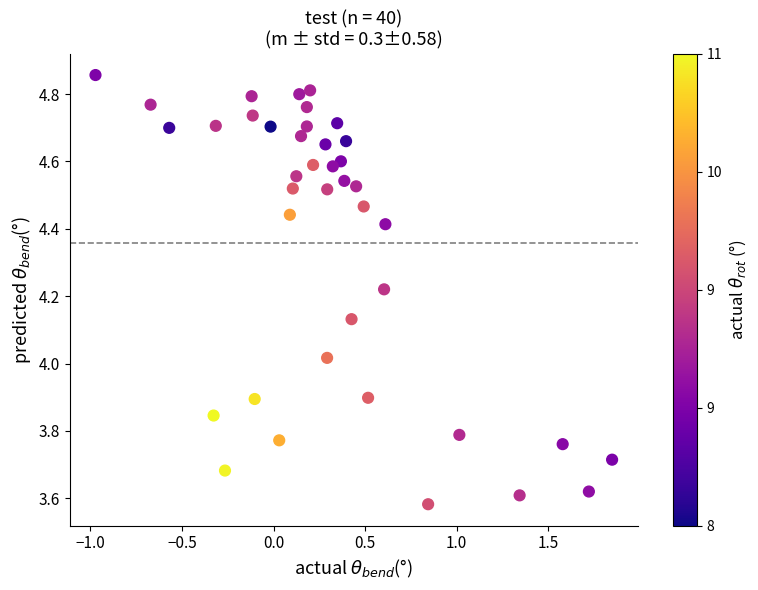

What is the range of X values (max minus min)?

2.8